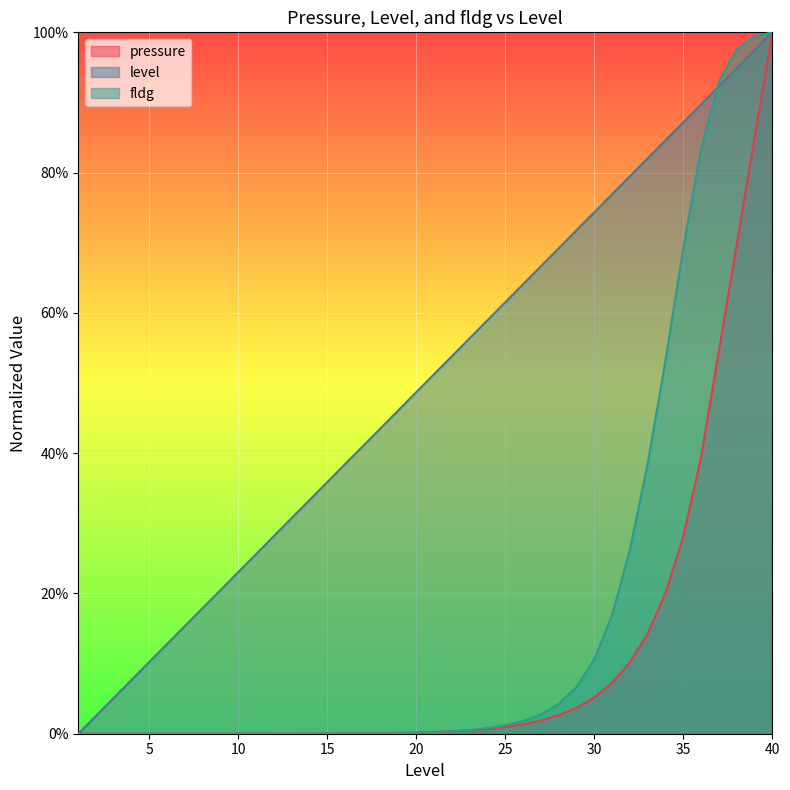

Reading right to left, what are all the values shown in this chart?

pressure: 40=1.0	39=0.8	38=0.7	37=0.5	36=0.4	35=0.3	34=0.2	33=0.1	32=0.1	31=0.1	30=0.1	29=0.0	28=0.0	27=0.0	26=0.0	25=0.0	24=0.0	23=0.0	22=0.0	21=0.0	20=0.0	19=0.0	18=0.0	17=0.0	16=0.0	15=0.0	14=0.0	13=0.0	12=0.0	11=0.0	10=0.0	9=0.0	8=0.0	7=0.0	6=0.0	5=0.0	4=0.0	3=0.0	2=0.0	1=0.0
level: 40=1.0	39=1.0	38=0.9	37=0.9	36=0.9	35=0.9	34=0.8	33=0.8	32=0.8	31=0.8	30=0.7	29=0.7	28=0.7	27=0.7	26=0.6	25=0.6	24=0.6	23=0.6	22=0.5	21=0.5	20=0.5	19=0.5	18=0.4	17=0.4	16=0.4	15=0.4	14=0.3	13=0.3	12=0.3	11=0.3	10=0.2	9=0.2	8=0.2	7=0.2	6=0.1	5=0.1	4=0.1	3=0.1	2=0.0	1=0.0
fldg: 40=1.0	39=1.0	38=1.0	37=0.9	36=0.8	35=0.7	34=0.5	33=0.4	32=0.3	31=0.2	30=0.1	29=0.1	28=0.0	27=0.0	26=0.0	25=0.0	24=0.0	23=0.0	22=0.0	21=0.0	20=0.0	19=0.0	18=0.0	17=0.0	16=0.0	15=0.0	14=0.0	13=0.0	12=0.0	11=0.0	10=0.0	9=0.0	8=0.0	7=0.0	6=0.0	5=0.0	4=0.0	3=0.0	2=0.0	1=0.0